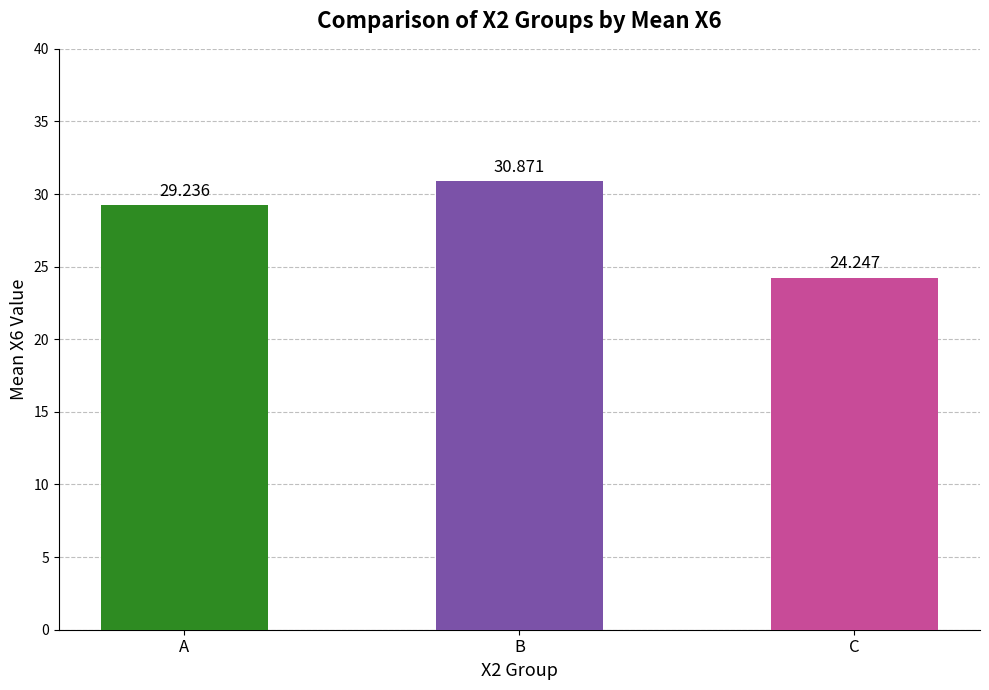

List the labels in order of value, smallest first.

C, A, B